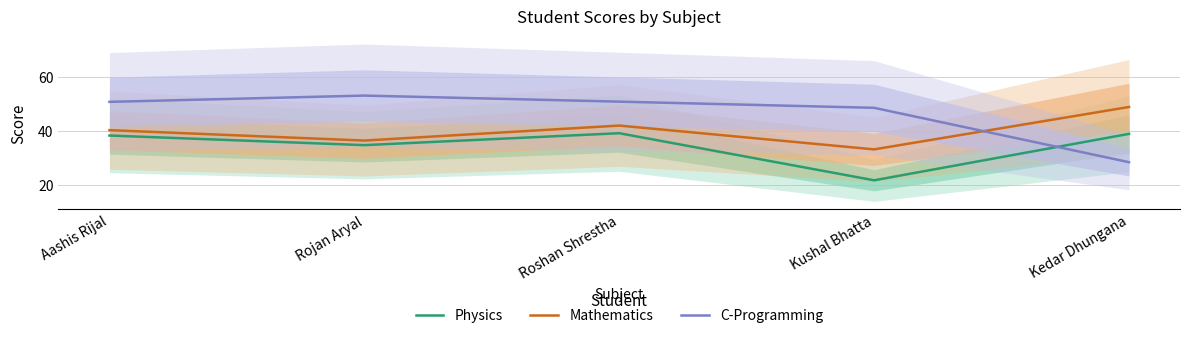

What is the average value of the C-Programming series?

46.4